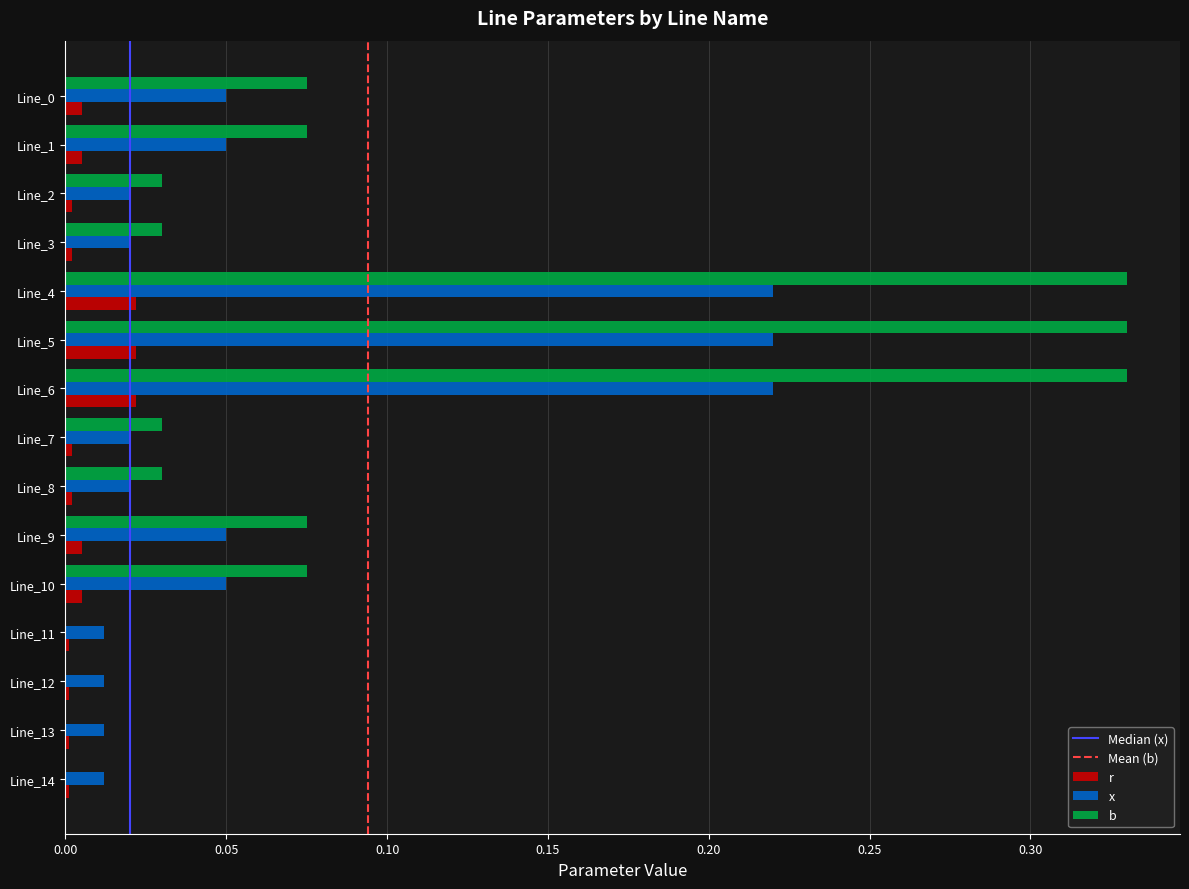

The value of b at Line_11 is -0.1. True or false?

False